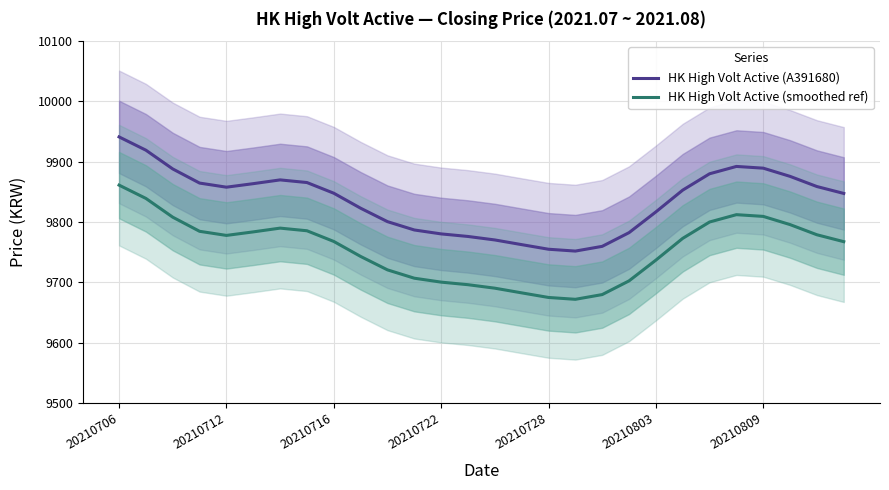

Which category has the highest value in the HK High Volt Active (smoothed ref) series?

20210706